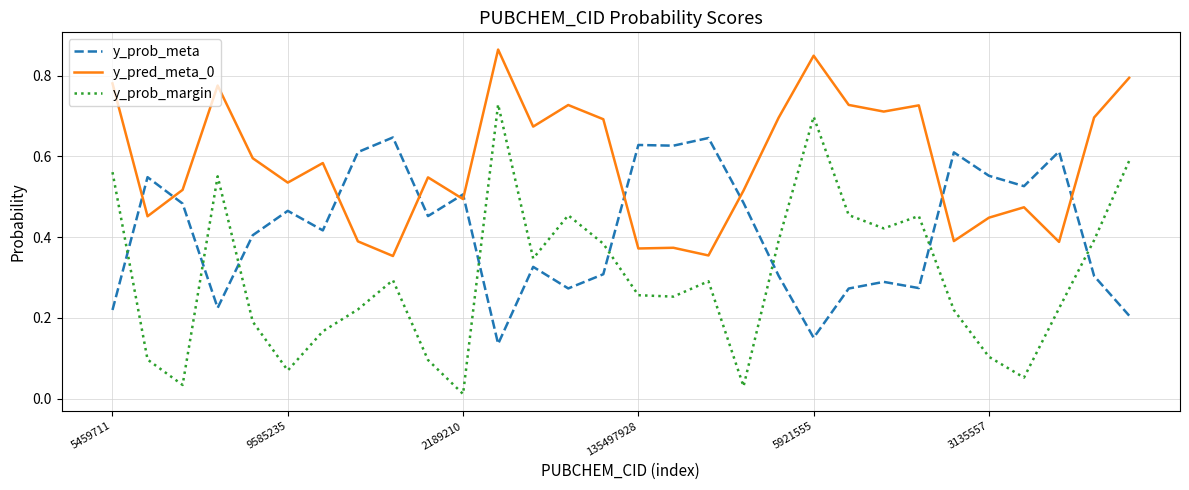

True or false: y_prob_margin and y_prob_meta intersect in this chart.

True